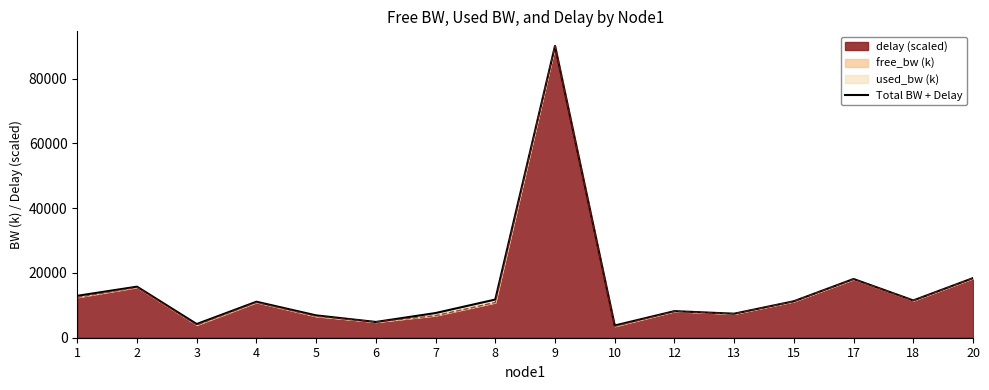

List the labels in order of value, largest first.

9, 20, 17, 2, 1, 8, 18, 15, 4, 12, 7, 13, 5, 6, 3, 10